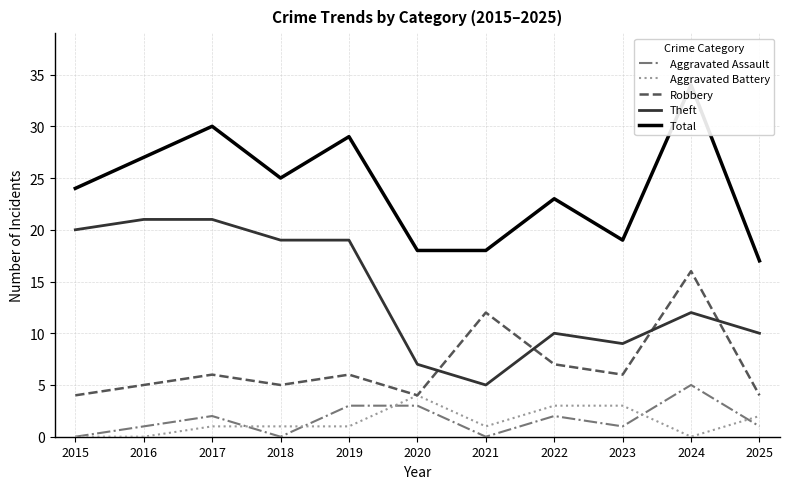

True or false: Aggravated Assault and Total intersect in this chart.

False